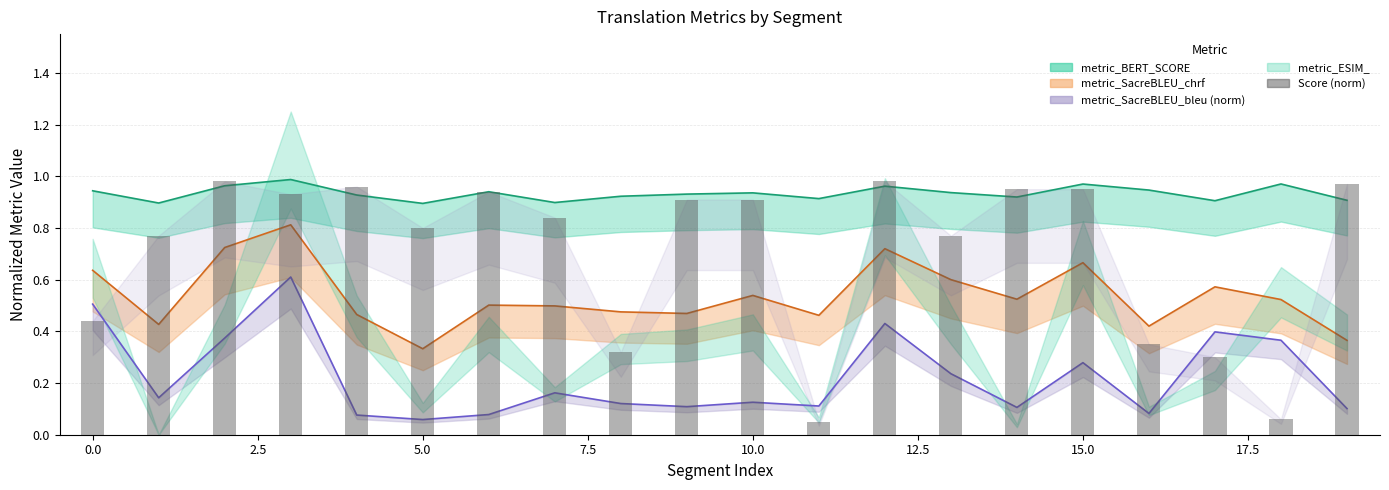

What is the greatest value displayed?

1.0